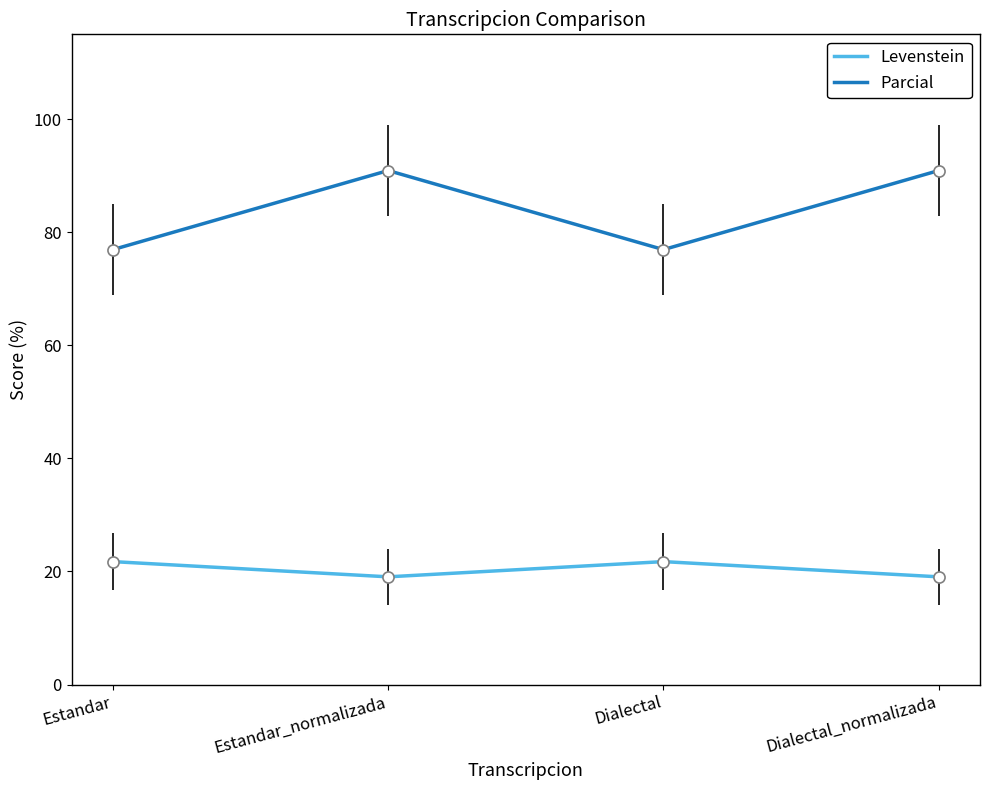

What is the difference between the highest and lowest values at Dialectal?

55.2